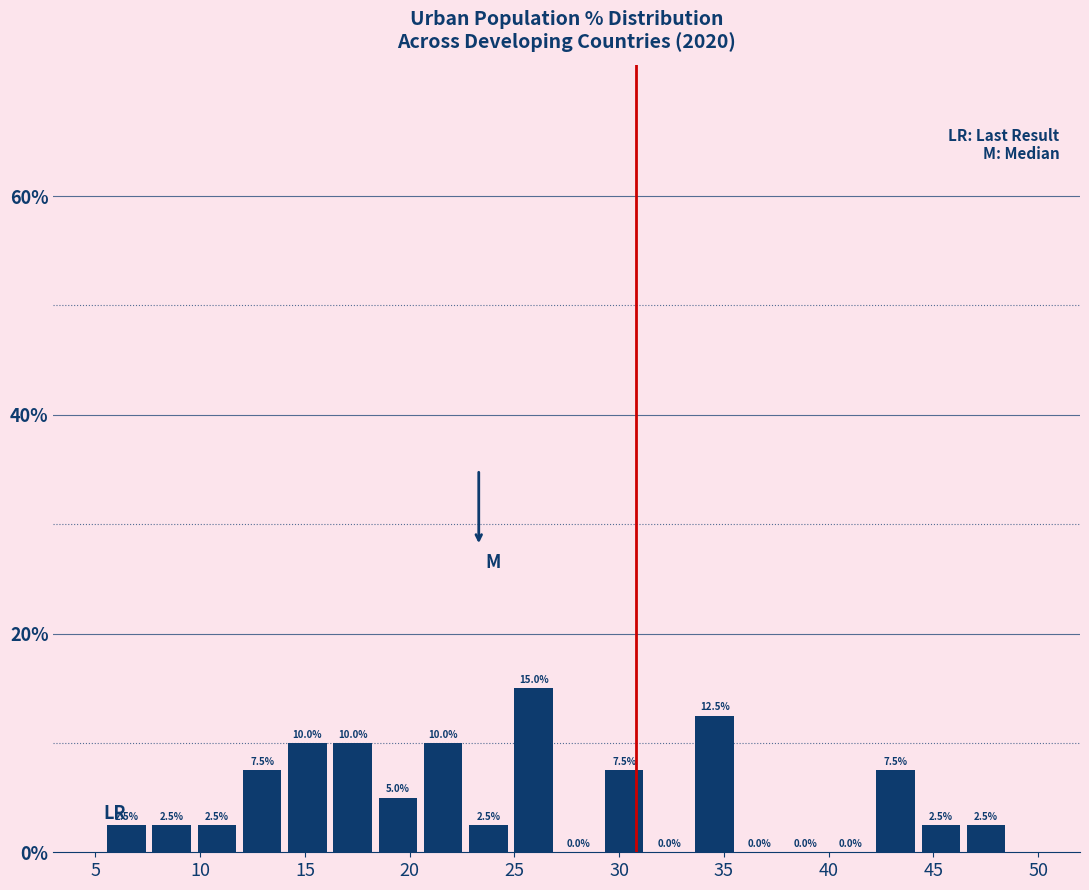

Reading left to right, transcribe this chart: for each bar, give the range it covers on the x-axis and its height. The bar edges are not printed on the chart, so give them approximately, as read against the axis.

5.5 to 7.5: 2.5
7.5 to 9.5: 2.5
9.5 to 12.0: 2.5
12.0 to 14.0: 7.5
14.0 to 16.0: 10.0
16.0 to 18.5: 10.0
18.5 to 20.5: 5.0
20.5 to 22.5: 10.0
22.5 to 25.0: 2.5
25.0 to 27.0: 15.0
27.0 to 29.0: 0.0
29.0 to 31.5: 7.5
31.5 to 33.5: 0.0
33.5 to 35.5: 12.5
35.5 to 38.0: 0.0
38.0 to 40.0: 0.0
40.0 to 42.0: 0.0
42.0 to 44.5: 7.5
44.5 to 46.5: 2.5
46.5 to 48.5: 2.5